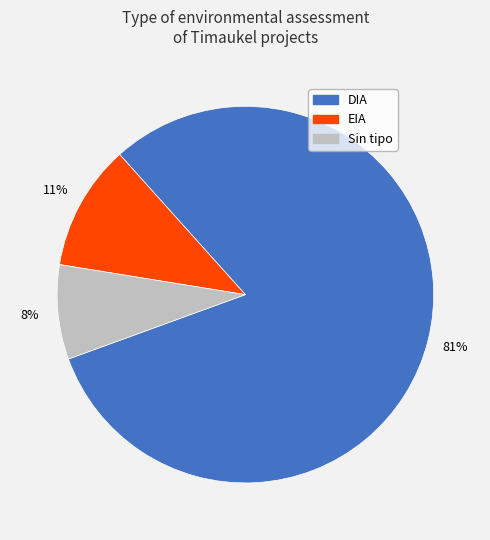

To the nearest percent, what is the average slice percentage?

33%